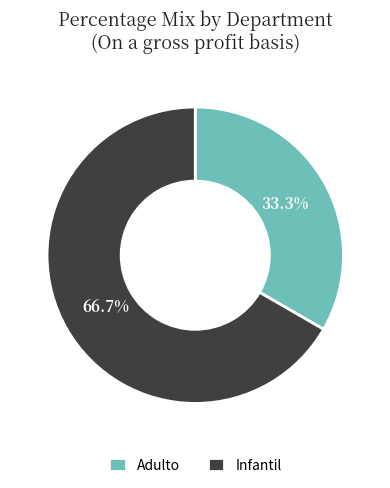

To the nearest percent, what is the difference between the Adulto and Infantil slice percentages?

33%